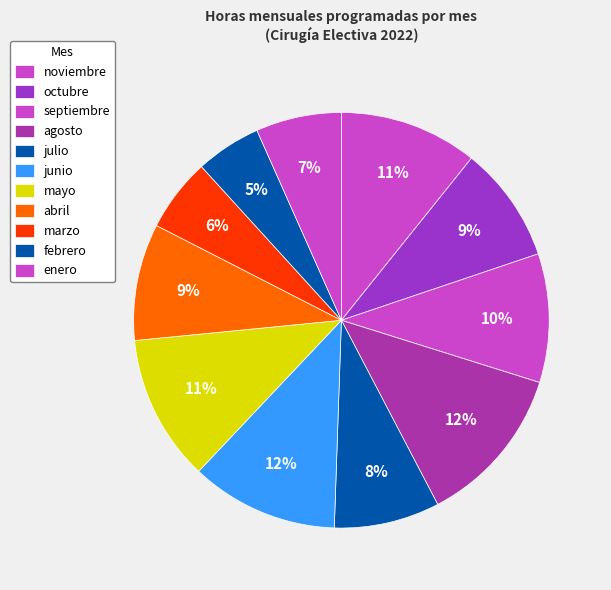

What portion of the pie excludes noviembre?

89.2%